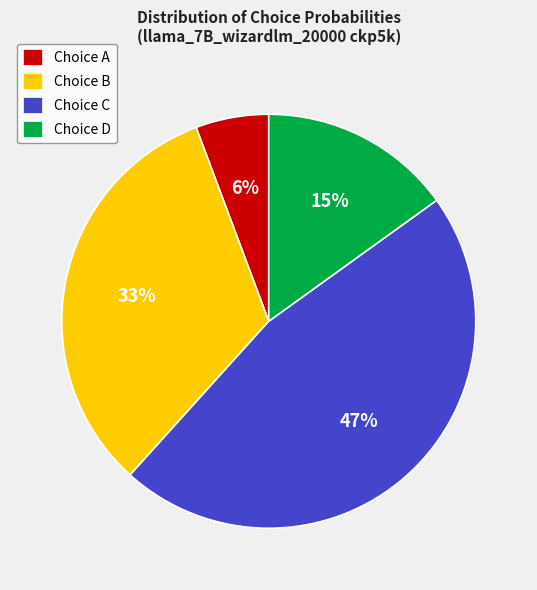

Do Choice B and Choice D together represent more than half of the pie?

No